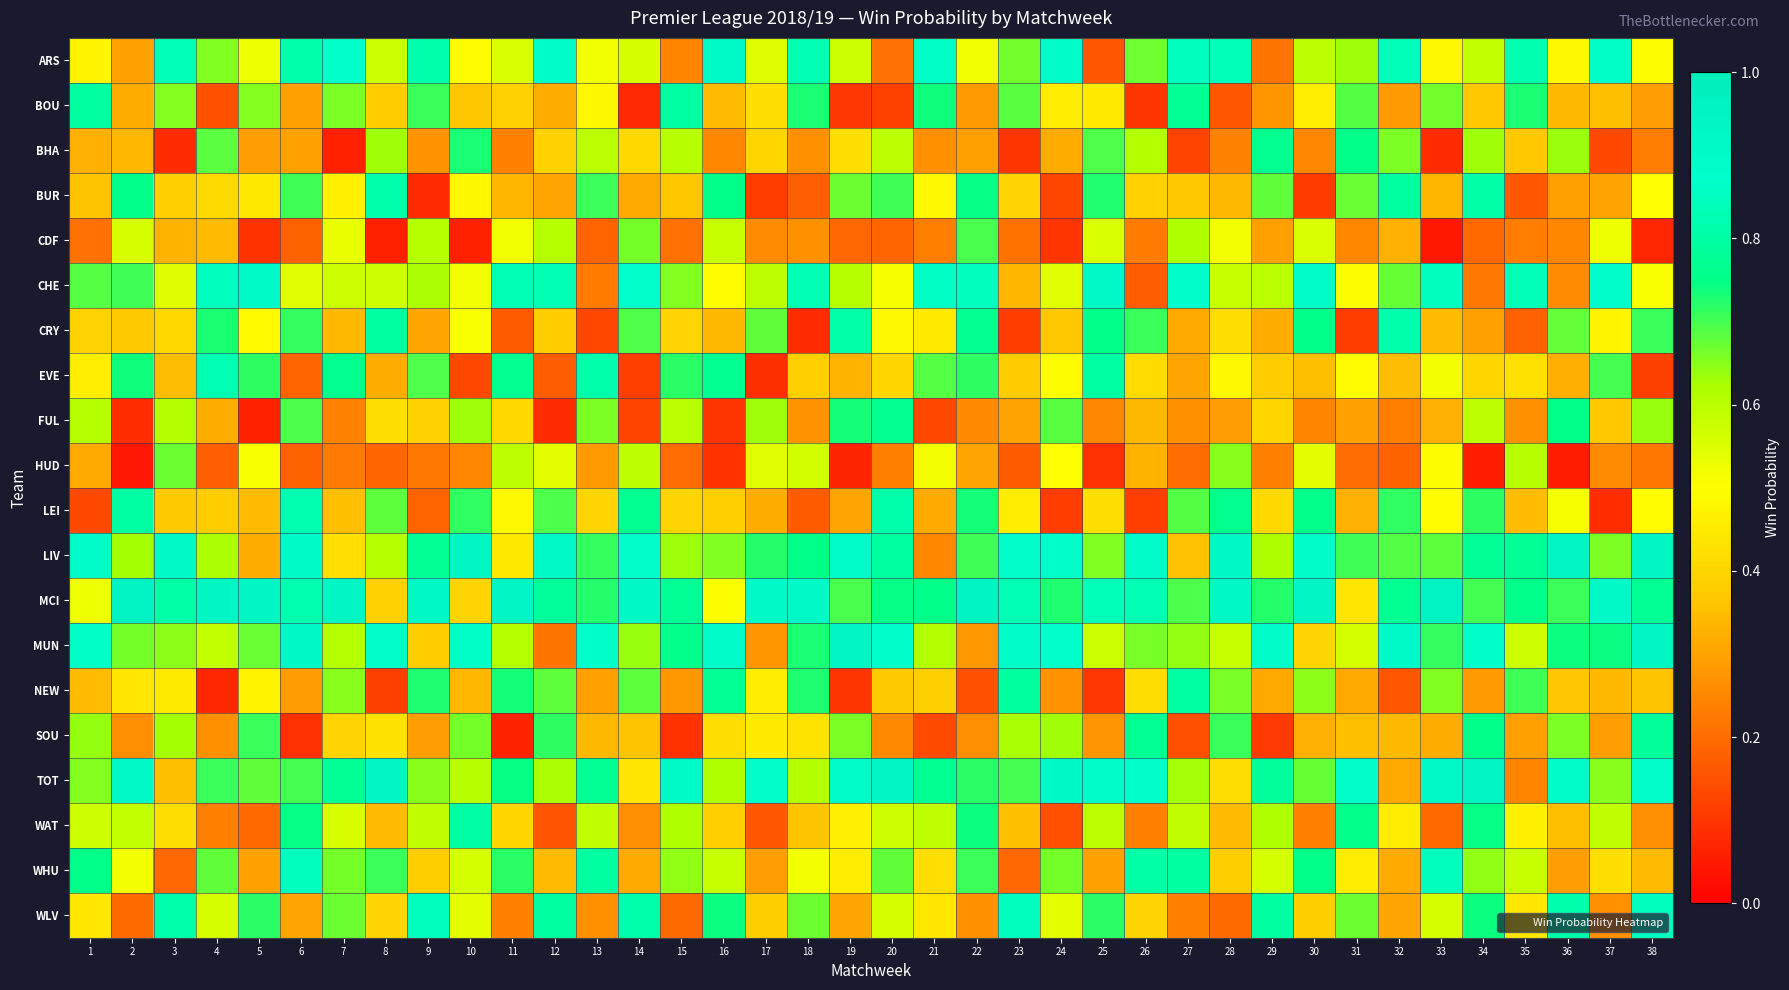

Reading right to left, what are all the values shown in this chart?

ARS: 38=0.5	37=0.9	36=0.5	35=0.8	34=0.6	33=0.5	32=0.8	31=0.6	30=0.6	29=0.2	28=0.8	27=0.9	26=0.7	25=0.2	24=0.9	23=0.7	22=0.5	21=0.9	20=0.2	19=0.6	18=0.8	17=0.5	16=0.9	15=0.2	14=0.6	13=0.5	12=0.9	11=0.6	10=0.5	9=0.8	8=0.6	7=0.9	6=0.8	5=0.5	4=0.7	3=0.8	2=0.3	1=0.5
BOU: 38=0.3	37=0.4	36=0.3	35=0.7	34=0.4	33=0.7	32=0.3	31=0.7	30=0.5	29=0.3	28=0.2	27=0.8	26=0.1	25=0.4	24=0.5	23=0.7	22=0.3	21=0.7	20=0.1	19=0.1	18=0.7	17=0.4	16=0.3	15=0.8	14=0.1	13=0.5	12=0.3	11=0.4	10=0.4	9=0.7	8=0.4	7=0.7	6=0.3	5=0.7	4=0.2	3=0.7	2=0.3	1=0.8
BHA: 38=0.2	37=0.1	36=0.6	35=0.4	34=0.6	33=0.1	32=0.7	31=0.8	30=0.2	29=0.8	28=0.2	27=0.1	26=0.6	25=0.7	24=0.3	23=0.1	22=0.3	21=0.3	20=0.6	19=0.4	18=0.3	17=0.4	16=0.3	15=0.6	14=0.4	13=0.6	12=0.4	11=0.2	10=0.7	9=0.3	8=0.6	7=0.1	6=0.3	5=0.3	4=0.7	3=0.1	2=0.3	1=0.3
BUR: 38=0.5	37=0.3	36=0.3	35=0.2	34=0.8	33=0.3	32=0.8	31=0.7	30=0.1	29=0.7	28=0.3	27=0.4	26=0.4	25=0.7	24=0.1	23=0.4	22=0.7	21=0.5	20=0.7	19=0.7	18=0.2	17=0.1	16=0.7	15=0.4	14=0.3	13=0.7	12=0.3	11=0.3	10=0.5	9=0.1	8=0.8	7=0.5	6=0.7	5=0.4	4=0.4	3=0.4	2=0.8	1=0.4
CDF: 38=0.1	37=0.5	36=0.2	35=0.2	34=0.2	33=0.0	32=0.3	31=0.2	30=0.6	29=0.3	28=0.5	27=0.6	26=0.2	25=0.6	24=0.1	23=0.2	22=0.7	21=0.2	20=0.2	19=0.2	18=0.3	17=0.3	16=0.6	15=0.2	14=0.7	13=0.2	12=0.6	11=0.5	10=0.1	9=0.6	8=0.1	7=0.5	6=0.2	5=0.1	4=0.3	3=0.3	2=0.6	1=0.2
CHE: 38=0.5	37=0.9	36=0.3	35=0.8	34=0.2	33=0.8	32=0.7	31=0.5	30=0.9	29=0.6	28=0.6	27=0.9	26=0.2	25=0.9	24=0.5	23=0.3	22=0.8	21=0.9	20=0.5	19=0.6	18=0.8	17=0.6	16=0.5	15=0.7	14=0.9	13=0.2	12=0.8	11=0.8	10=0.5	9=0.6	8=0.6	7=0.6	6=0.5	5=0.9	4=0.8	3=0.5	2=0.7	1=0.7
CRY: 38=0.7	37=0.5	36=0.7	35=0.2	34=0.3	33=0.3	32=0.8	31=0.1	30=0.8	29=0.3	28=0.4	27=0.3	26=0.7	25=0.8	24=0.4	23=0.1	22=0.8	21=0.5	20=0.5	19=0.8	18=0.1	17=0.7	16=0.3	15=0.4	14=0.7	13=0.1	12=0.4	11=0.2	10=0.5	9=0.3	8=0.8	7=0.3	6=0.7	5=0.5	4=0.7	3=0.4	2=0.4	1=0.4
EVE: 38=0.1	37=0.7	36=0.3	35=0.4	34=0.4	33=0.5	32=0.3	31=0.5	30=0.4	29=0.4	28=0.5	27=0.3	26=0.4	25=0.8	24=0.5	23=0.4	22=0.7	21=0.7	20=0.4	19=0.3	18=0.4	17=0.1	16=0.8	15=0.7	14=0.1	13=0.8	12=0.2	11=0.8	10=0.1	9=0.7	8=0.3	7=0.8	6=0.2	5=0.7	4=0.8	3=0.3	2=0.7	1=0.5
FUL: 38=0.6	37=0.4	36=0.8	35=0.3	34=0.6	33=0.3	32=0.2	31=0.3	30=0.2	29=0.4	28=0.3	27=0.3	26=0.3	25=0.2	24=0.7	23=0.3	22=0.3	21=0.1	20=0.8	19=0.7	18=0.3	17=0.6	16=0.1	15=0.6	14=0.1	13=0.7	12=0.1	11=0.4	10=0.6	9=0.4	8=0.4	7=0.2	6=0.7	5=0.1	4=0.3	3=0.6	2=0.1	1=0.6
HUD: 38=0.2	37=0.3	36=0.1	35=0.6	34=0.1	33=0.5	32=0.2	31=0.2	30=0.5	29=0.2	28=0.6	27=0.2	26=0.3	25=0.1	24=0.5	23=0.2	22=0.3	21=0.5	20=0.2	19=0.1	18=0.6	17=0.5	16=0.1	15=0.2	14=0.6	13=0.3	12=0.5	11=0.6	10=0.2	9=0.2	8=0.2	7=0.2	6=0.2	5=0.5	4=0.2	3=0.7	2=0.0	1=0.3
LEI: 38=0.5	37=0.1	36=0.5	35=0.3	34=0.7	33=0.5	32=0.7	31=0.3	30=0.8	29=0.4	28=0.8	27=0.7	26=0.1	25=0.4	24=0.1	23=0.5	22=0.7	21=0.3	20=0.8	19=0.3	18=0.2	17=0.3	16=0.4	15=0.4	14=0.8	13=0.4	12=0.7	11=0.5	10=0.7	9=0.2	8=0.7	7=0.4	6=0.8	5=0.3	4=0.4	3=0.4	2=0.8	1=0.1
LIV: 38=0.9	37=0.7	36=0.9	35=0.8	34=0.8	33=0.7	32=0.7	31=0.7	30=0.9	29=0.6	28=0.9	27=0.4	26=0.9	25=0.7	24=0.9	23=0.9	22=0.7	21=0.2	20=0.8	19=0.9	18=0.7	17=0.7	16=0.7	15=0.6	14=0.9	13=0.7	12=0.9	11=0.4	10=0.9	9=0.8	8=0.6	7=0.4	6=0.9	5=0.3	4=0.6	3=0.9	2=0.6	1=0.9
MCI: 38=0.8	37=0.9	36=0.7	35=0.8	34=0.7	33=1.0	32=0.8	31=0.4	30=0.9	29=0.7	28=0.9	27=0.7	26=0.8	25=0.8	24=0.7	23=0.8	22=1.0	21=0.8	20=0.7	19=0.7	18=0.9	17=0.9	16=0.5	15=0.8	14=0.9	13=0.7	12=0.8	11=0.9	10=0.4	9=0.9	8=0.4	7=0.9	6=0.8	5=0.9	4=0.9	3=0.8	2=1.0	1=0.5
MUN: 38=0.9	37=0.7	36=0.7	35=0.6	34=0.9	33=0.7	32=0.9	31=0.6	30=0.4	29=0.9	28=0.6	27=0.6	26=0.7	25=0.6	24=0.9	23=0.9	22=0.3	21=0.6	20=0.9	19=0.9	18=0.7	17=0.3	16=0.9	15=0.8	14=0.6	13=0.9	12=0.2	11=0.6	10=0.9	9=0.4	8=0.9	7=0.6	6=0.9	5=0.7	4=0.6	3=0.6	2=0.7	1=0.9
NEW: 38=0.4	37=0.3	36=0.4	35=0.7	34=0.3	33=0.7	32=0.2	31=0.3	30=0.6	29=0.3	28=0.7	27=0.8	26=0.4	25=0.1	24=0.3	23=0.8	22=0.2	21=0.4	20=0.4	19=0.1	18=0.7	17=0.5	16=0.8	15=0.3	14=0.7	13=0.3	12=0.7	11=0.7	10=0.3	9=0.7	8=0.1	7=0.6	6=0.3	5=0.5	4=0.1	3=0.5	2=0.4	1=0.3
SOU: 38=0.8	37=0.3	36=0.7	35=0.3	34=0.8	33=0.3	32=0.3	31=0.4	30=0.3	29=0.1	28=0.7	27=0.1	26=0.8	25=0.3	24=0.6	23=0.6	22=0.3	21=0.1	20=0.3	19=0.7	18=0.4	17=0.5	16=0.4	15=0.1	14=0.4	13=0.3	12=0.7	11=0.1	10=0.7	9=0.3	8=0.4	7=0.4	6=0.1	5=0.7	4=0.3	3=0.6	2=0.3	1=0.6
TOT: 38=0.9	37=0.6	36=0.9	35=0.2	34=0.9	33=0.9	32=0.3	31=0.9	30=0.7	29=0.8	28=0.4	27=0.6	26=0.9	25=0.9	24=0.9	23=0.7	22=0.7	21=0.8	20=0.9	19=0.9	18=0.6	17=0.9	16=0.6	15=0.9	14=0.4	13=0.8	12=0.6	11=0.7	10=0.6	9=0.6	8=0.9	7=0.8	6=0.7	5=0.7	4=0.7	3=0.4	2=0.9	1=0.7
WAT: 38=0.3	37=0.6	36=0.4	35=0.5	34=0.7	33=0.2	32=0.5	31=0.8	30=0.2	29=0.6	28=0.3	27=0.6	26=0.2	25=0.6	24=0.1	23=0.4	22=0.7	21=0.6	20=0.6	19=0.5	18=0.4	17=0.2	16=0.4	15=0.6	14=0.3	13=0.6	12=0.2	11=0.4	10=0.8	9=0.6	8=0.3	7=0.6	6=0.7	5=0.2	4=0.2	3=0.4	2=0.6	1=0.6
WHU: 38=0.3	37=0.4	36=0.3	35=0.6	34=0.6	33=0.8	32=0.3	31=0.5	30=0.8	29=0.6	28=0.4	27=0.8	26=0.8	25=0.3	24=0.7	23=0.2	22=0.7	21=0.4	20=0.7	19=0.5	18=0.5	17=0.3	16=0.6	15=0.6	14=0.3	13=0.8	12=0.3	11=0.7	10=0.6	9=0.4	8=0.7	7=0.7	6=0.8	5=0.3	4=0.7	3=0.2	2=0.5	1=0.8
WLV: 38=0.8	37=0.3	36=0.8	35=0.4	34=0.7	33=0.6	32=0.3	31=0.7	30=0.4	29=0.8	28=0.2	27=0.2	26=0.4	25=0.7	24=0.5	23=0.8	22=0.3	21=0.4	20=0.6	19=0.3	18=0.7	17=0.4	16=0.7	15=0.2	14=0.8	13=0.3	12=0.8	11=0.2	10=0.5	9=0.8	8=0.4	7=0.7	6=0.3	5=0.7	4=0.6	3=0.8	2=0.2	1=0.4